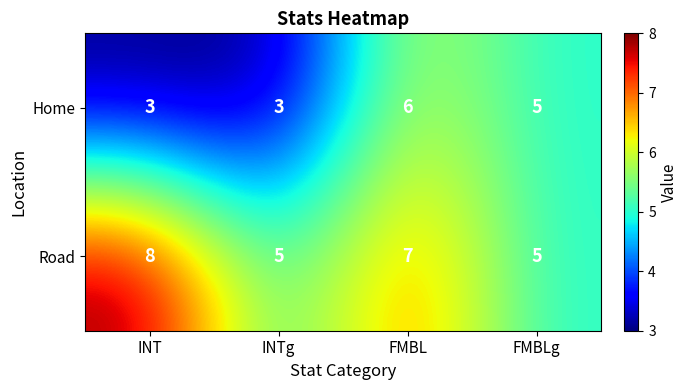

What is the difference between the maximum and minimum values in the Road series?

3